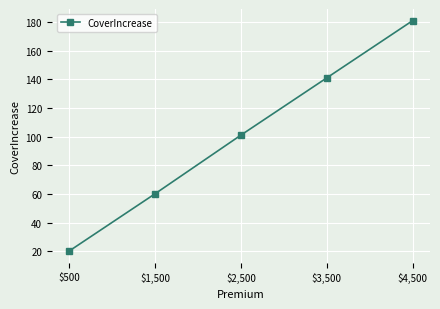

What is the ratio of the value at $1,500 to the value at $4,500?

0.3